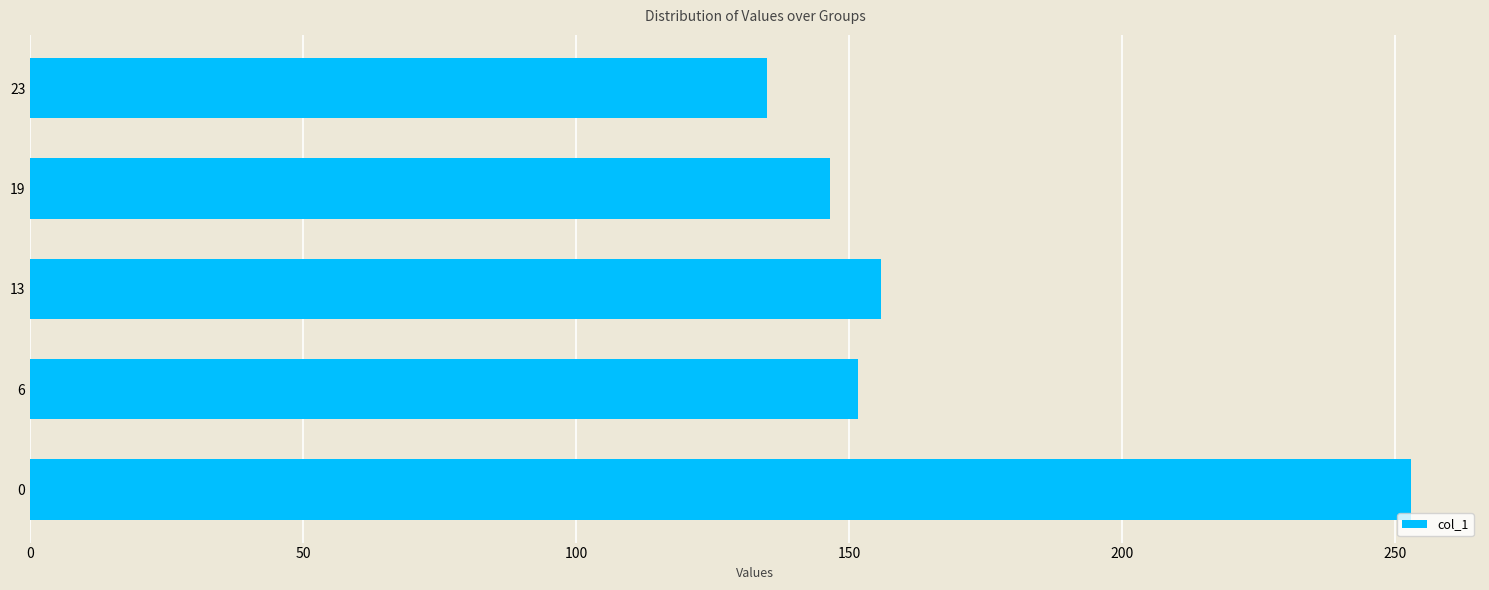

Where is the data nearest to the value 193?

13